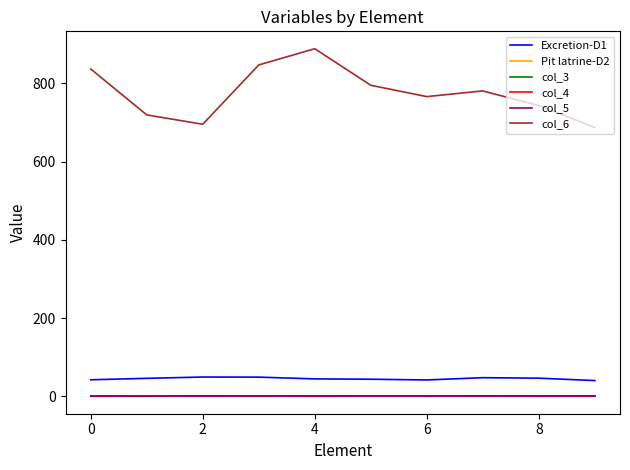

Count the number of data series in this chart.

6